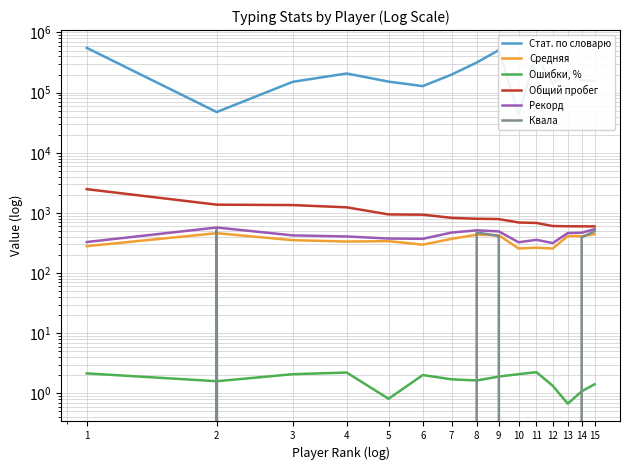

Which series has the largest total across all categories?

Стат. по словарю